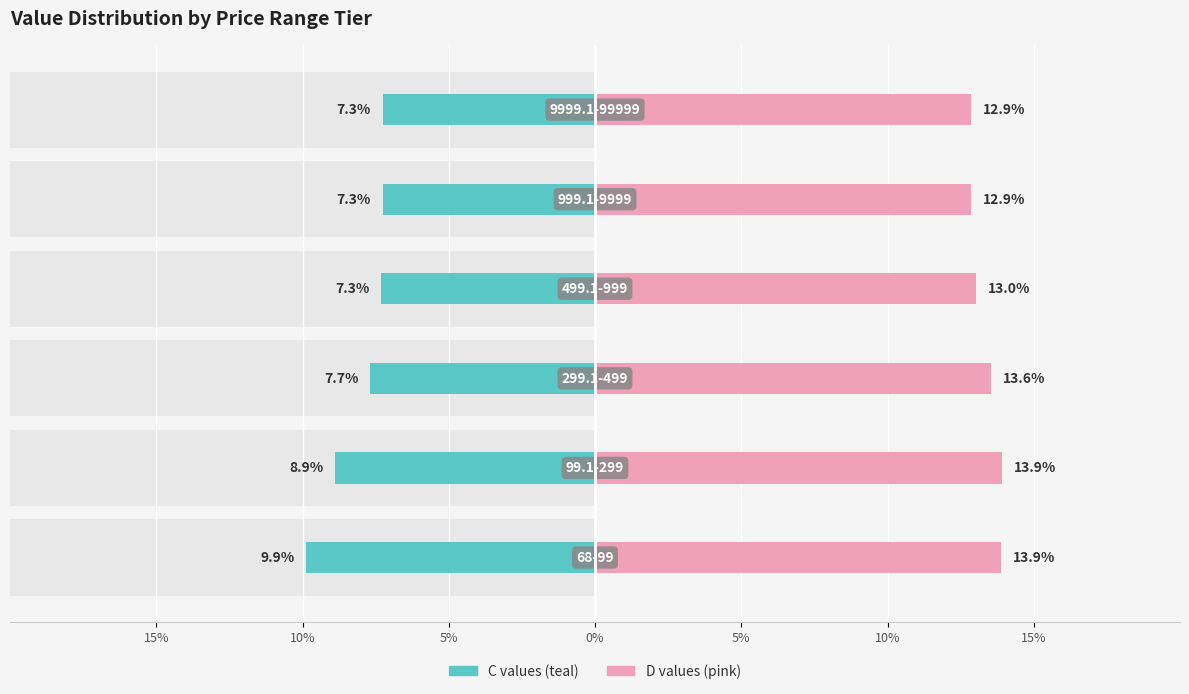

How many groups of bars are there?

6